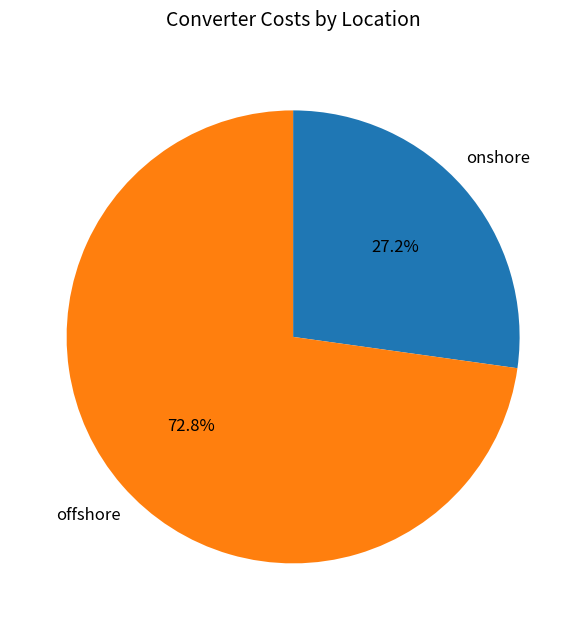

How many segments does this pie chart have?

2